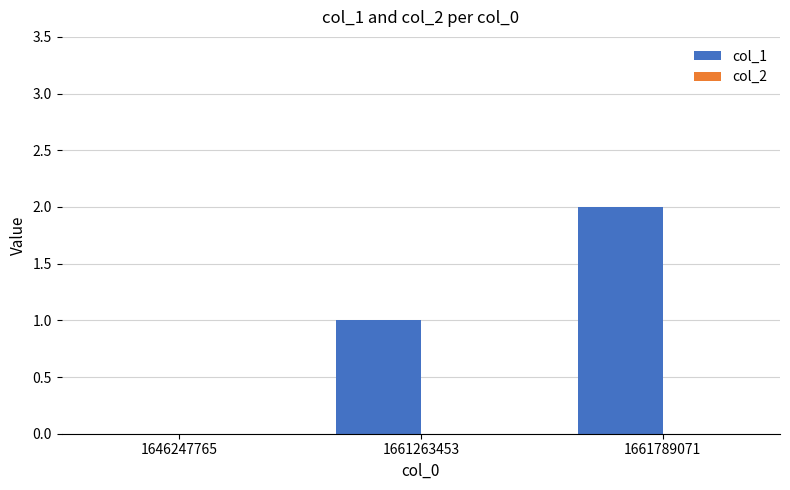

What is the sum of all values?

3